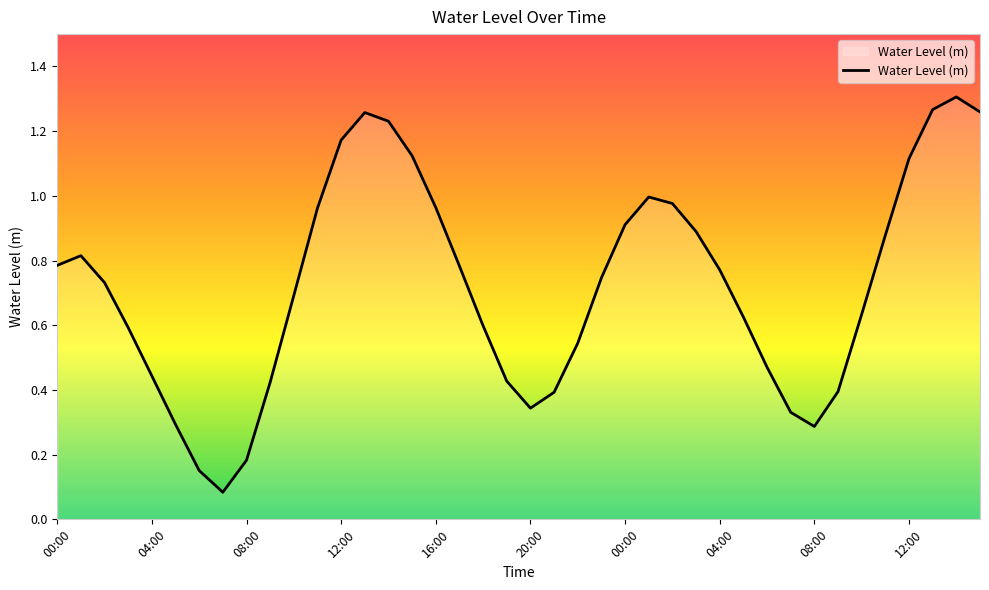

How many lines are shown in the chart?

1